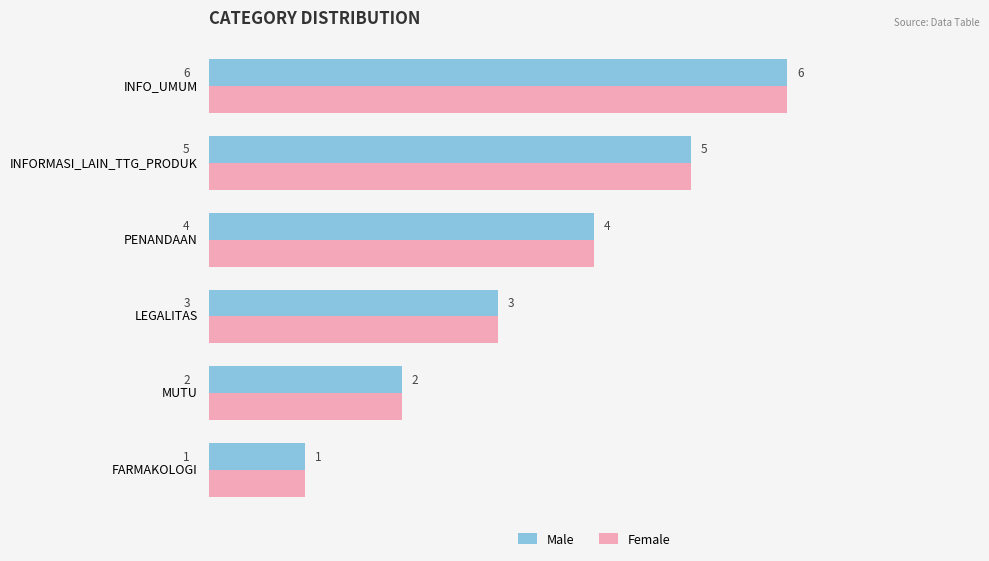

What is the sum of the Female values at LEGALITAS and INFORMASI_LAIN_TTG_PRODUK?

8